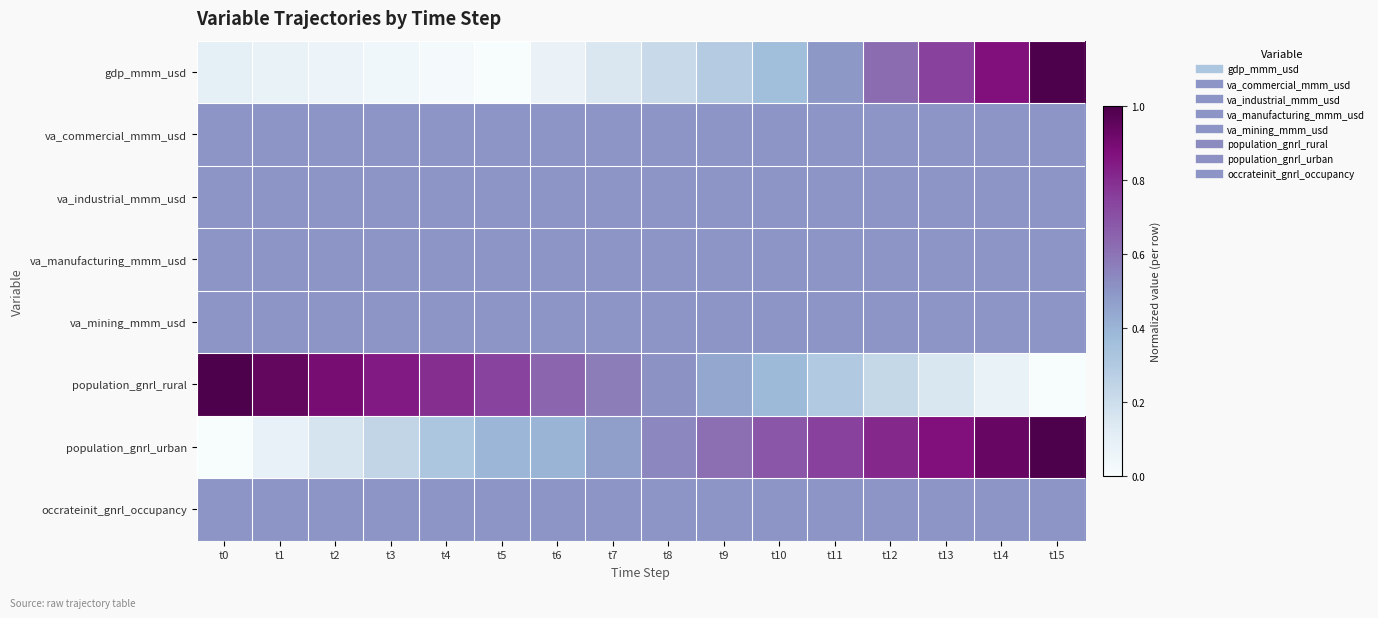

At how many categories does at least one series exceed 0?

16